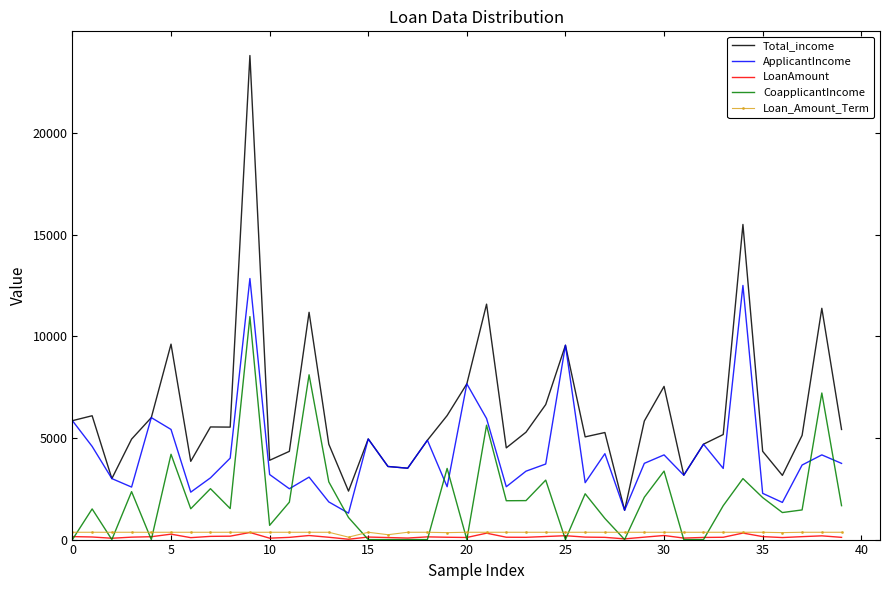

Which series has the largest range (max minus min)?

Total_income